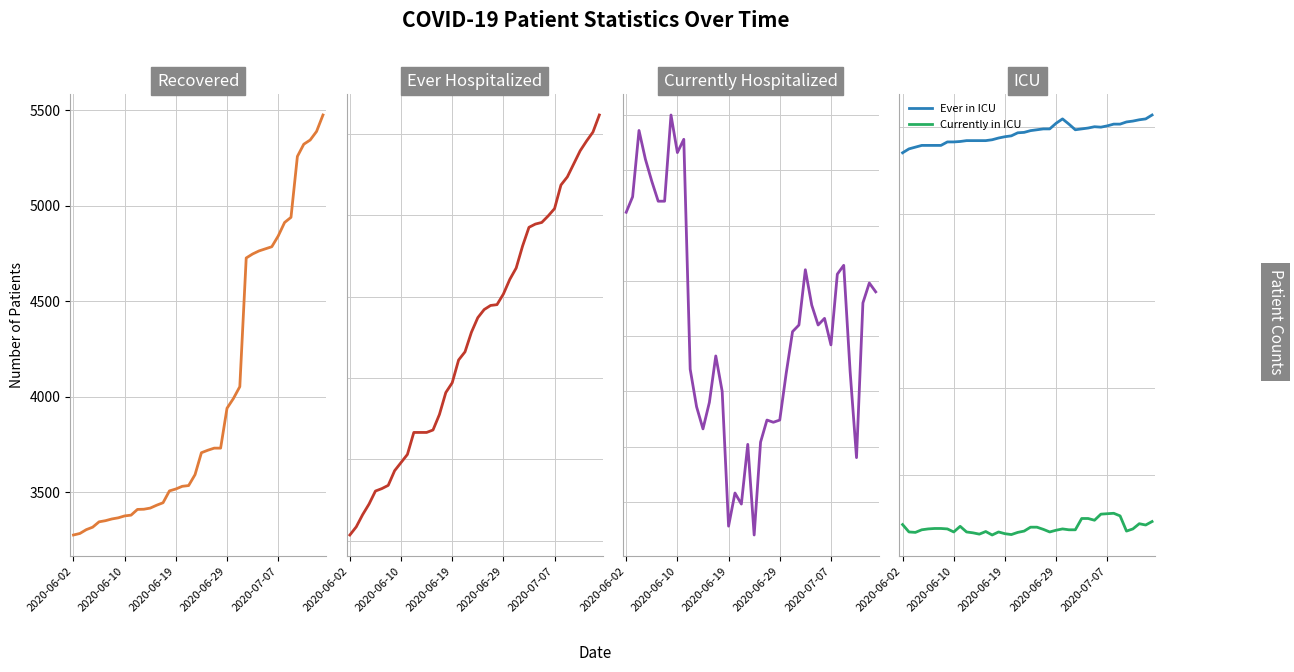

Which has a higher value, 18 or 35?

35